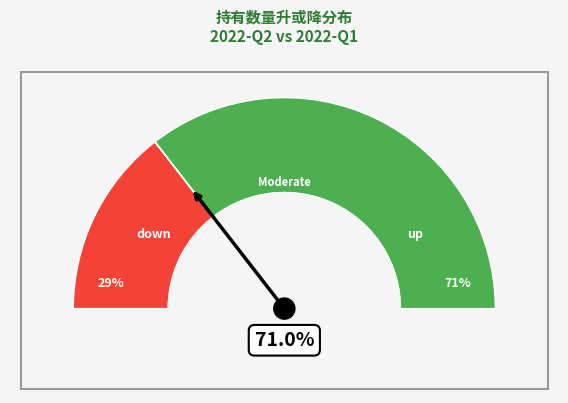

Combined, do up and down account for over 50%?

Yes